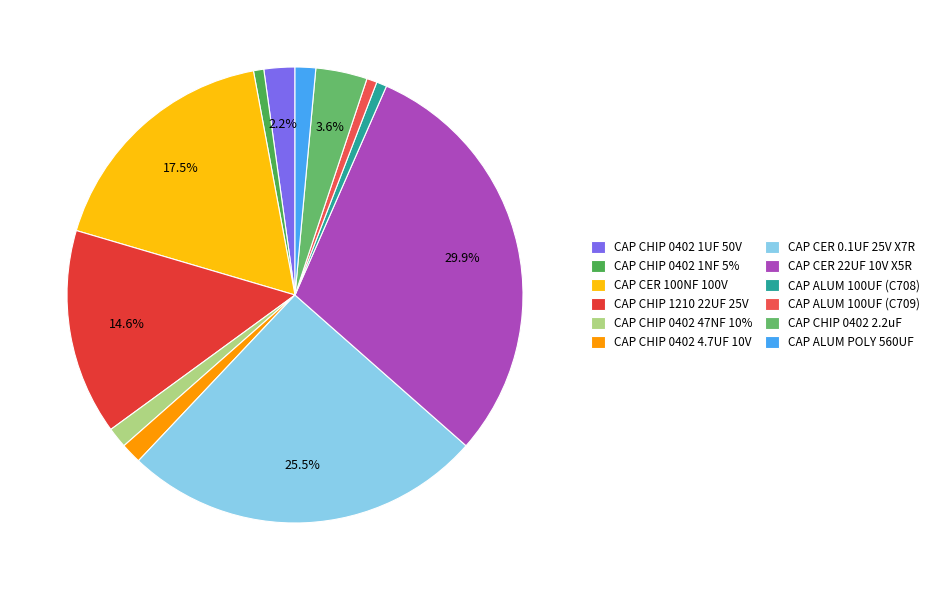

What percentage is the CAP CHIP 0402 47NF 10% slice, to the nearest percent?

1%